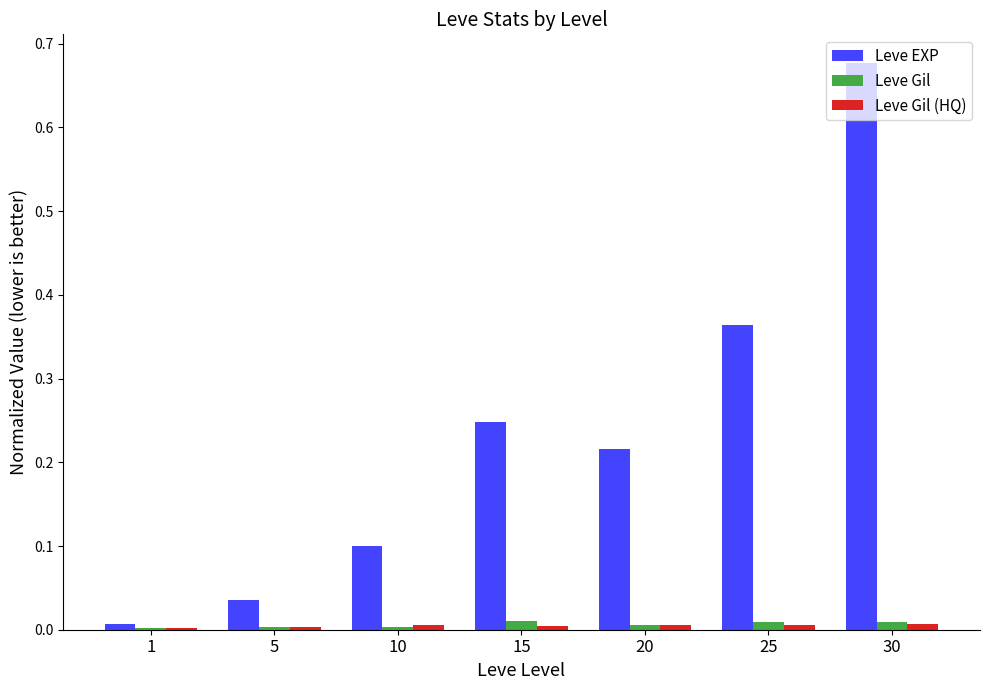

Is it true that Leve EXP equals 0.1 at 5?

False